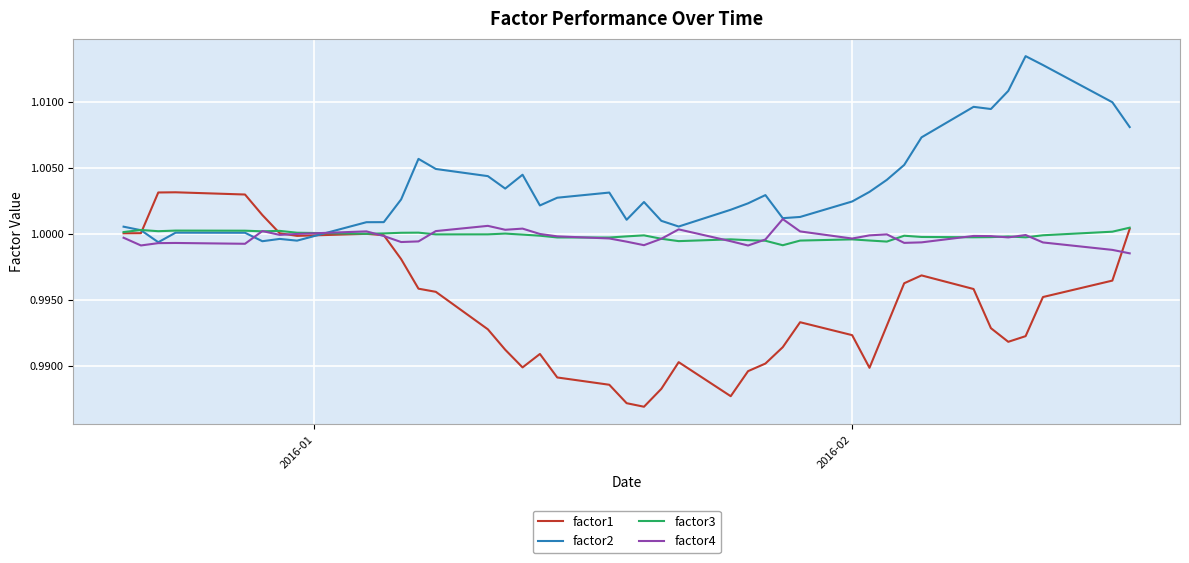

True or false: factor2 has more than 0 points higher than both neighbors.

True